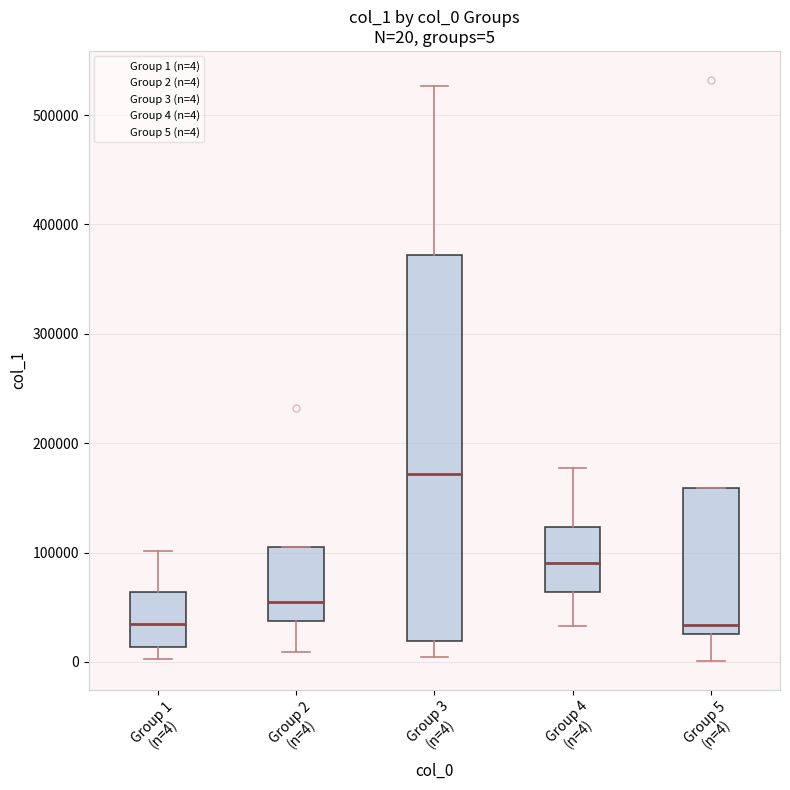

Which box is the tallest, from its lower edge to its upper edge?

Group 3 (n=4)